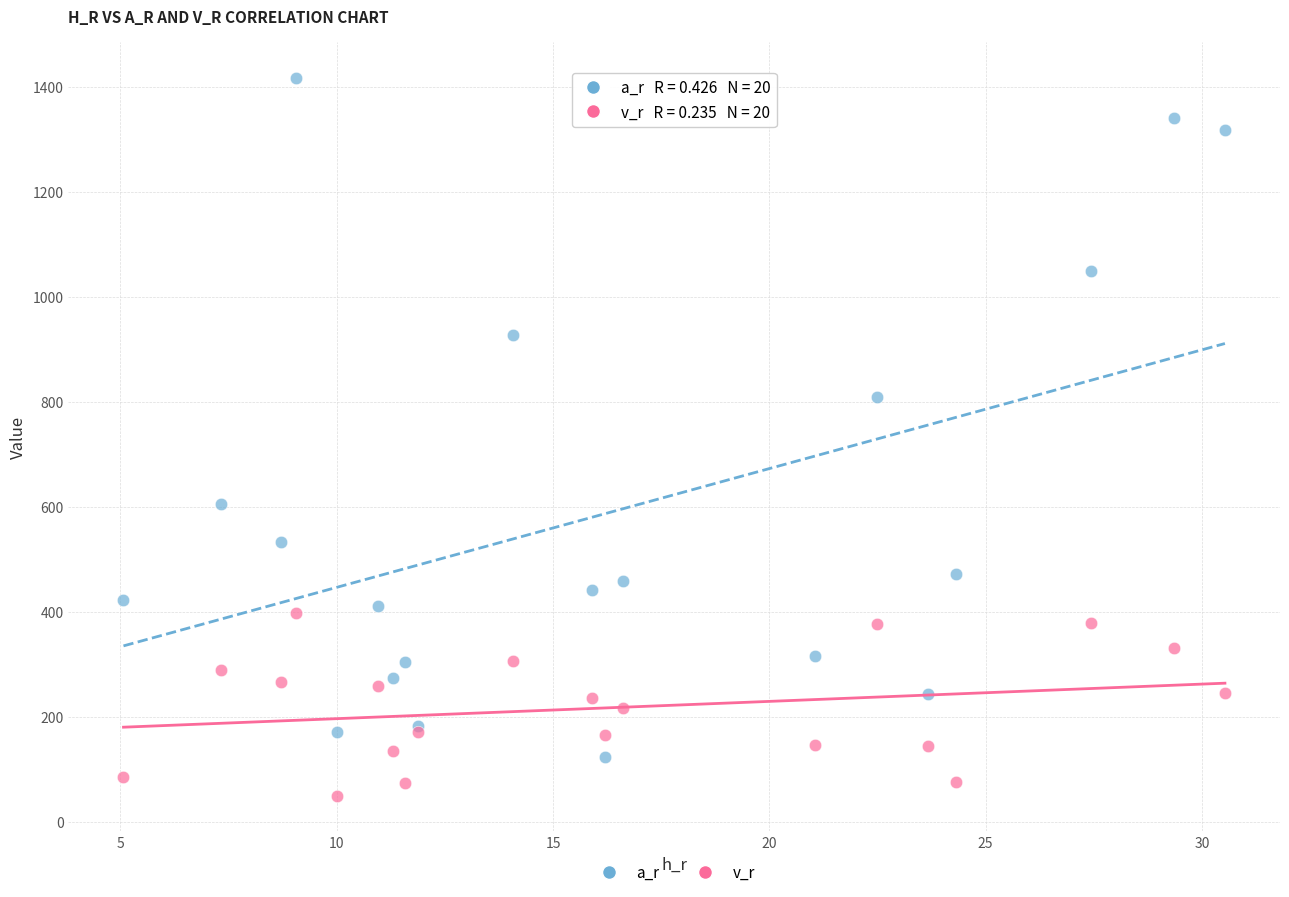

Which series contains the highest Y value?

a_r